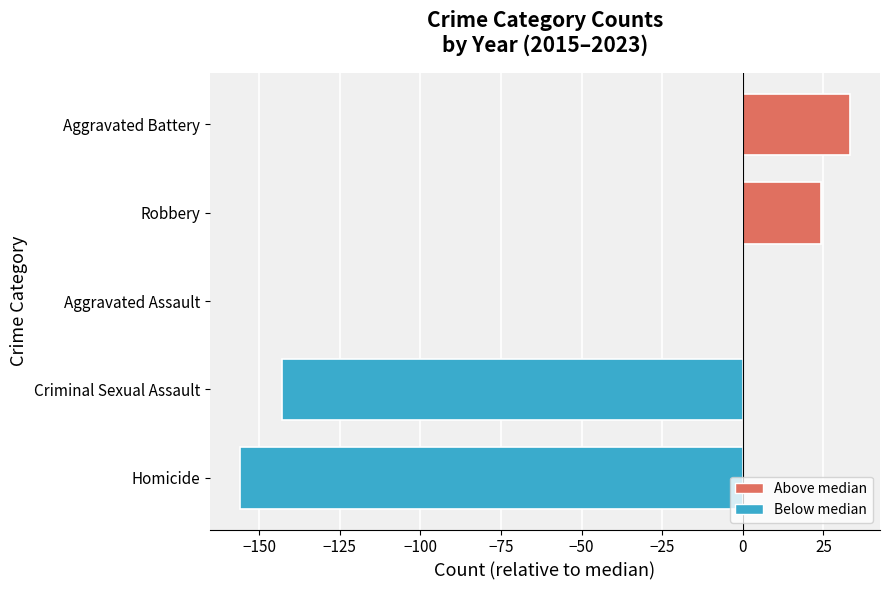

Reading bottom to top, transcribe all the data shown in this chart.

Homicide=-155.9	Criminal Sexual Assault=-142.9	Aggravated Assault=0.0	Robbery=24.2	Aggravated Battery=33.1